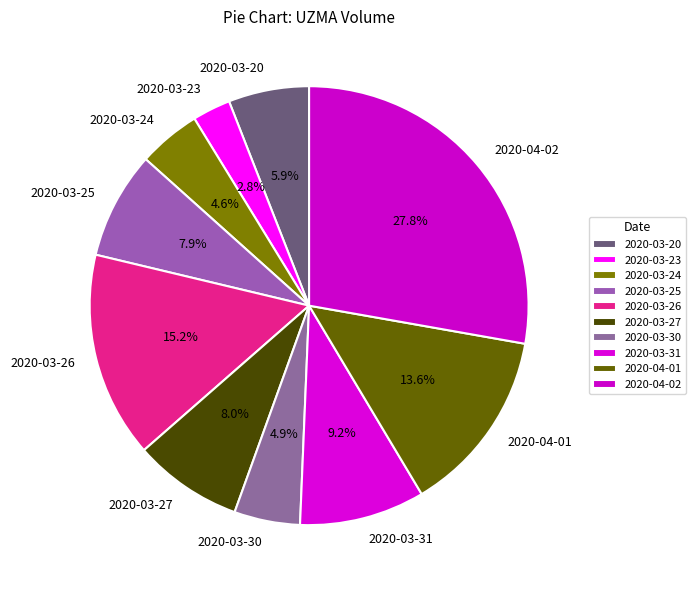

The 2020-03-31 slice represents 9% of the pie. True or false?

True